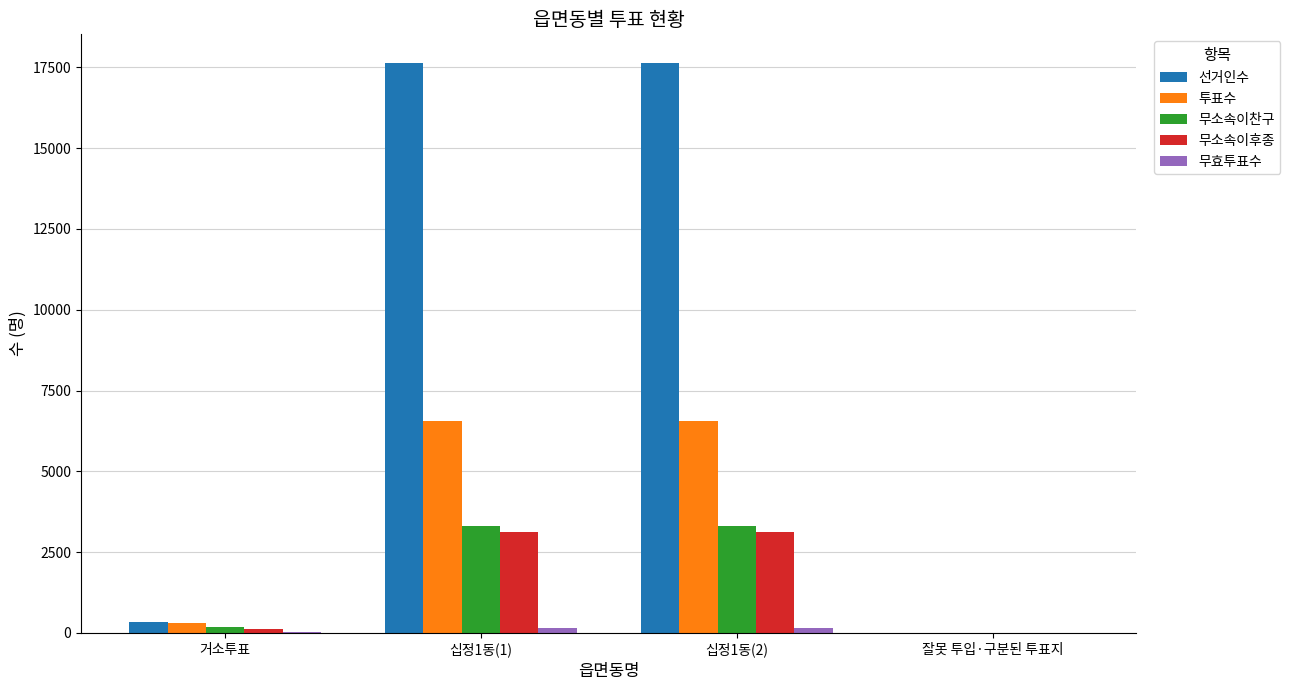

What is the sum of the 선거인수 values at 잘못 투입·구분된 투표지 and 십정1동(1)?

17641